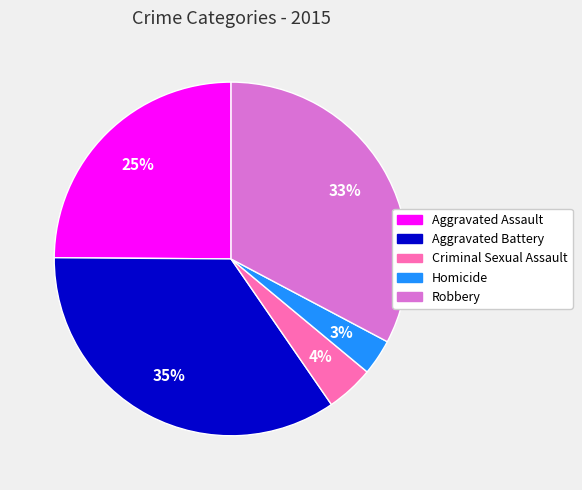

To the nearest percent, what is the combined percentage of Robbery and Homicide?

36%